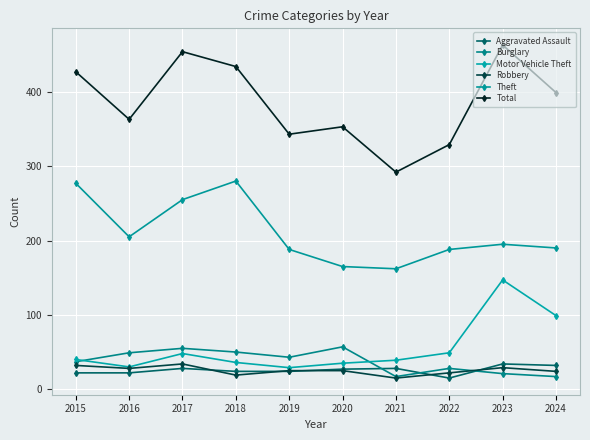

What is the approximate value of Theft at 2021, to the nearest 10?

160